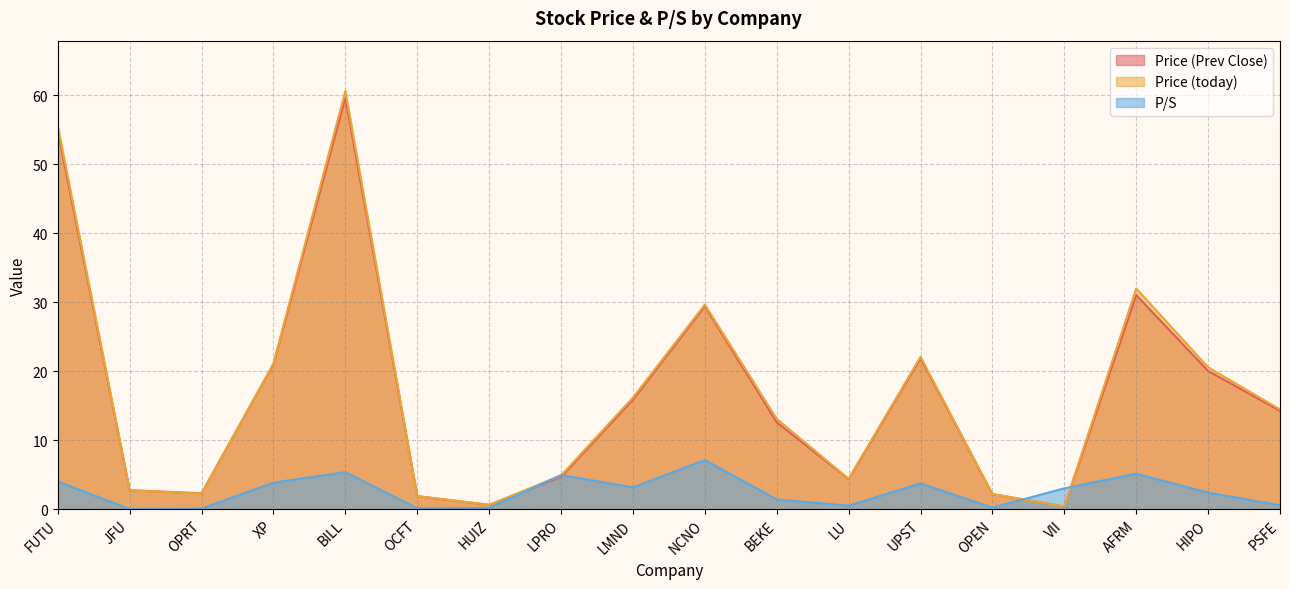

What is the highest value of the Price (Prev Close) series?

59.6